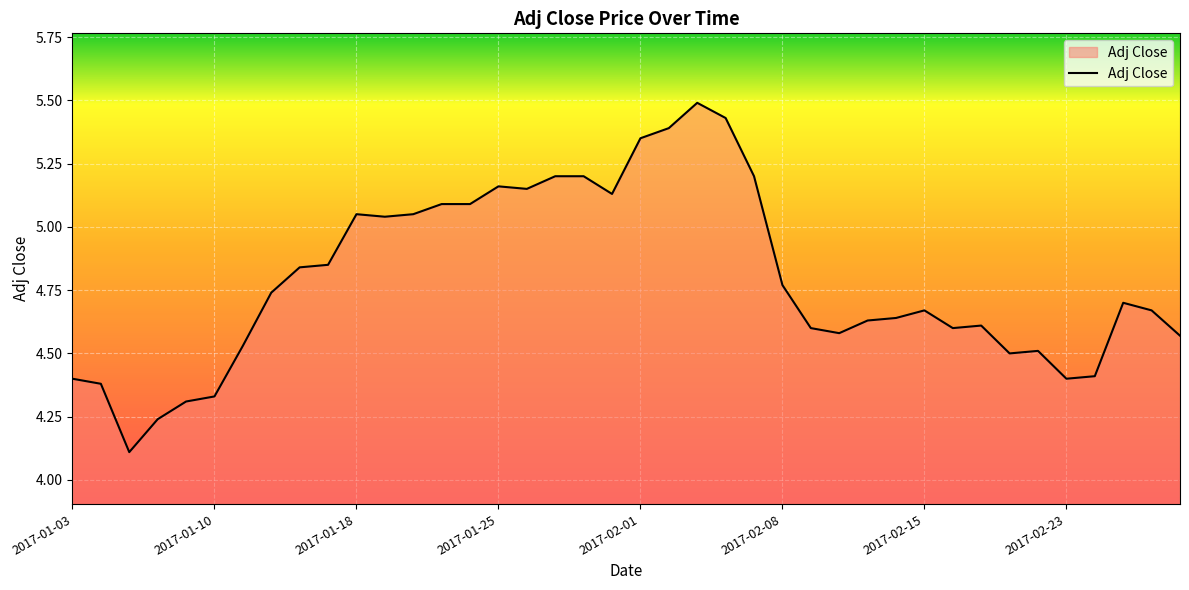

What is the greatest value displayed?

5.5